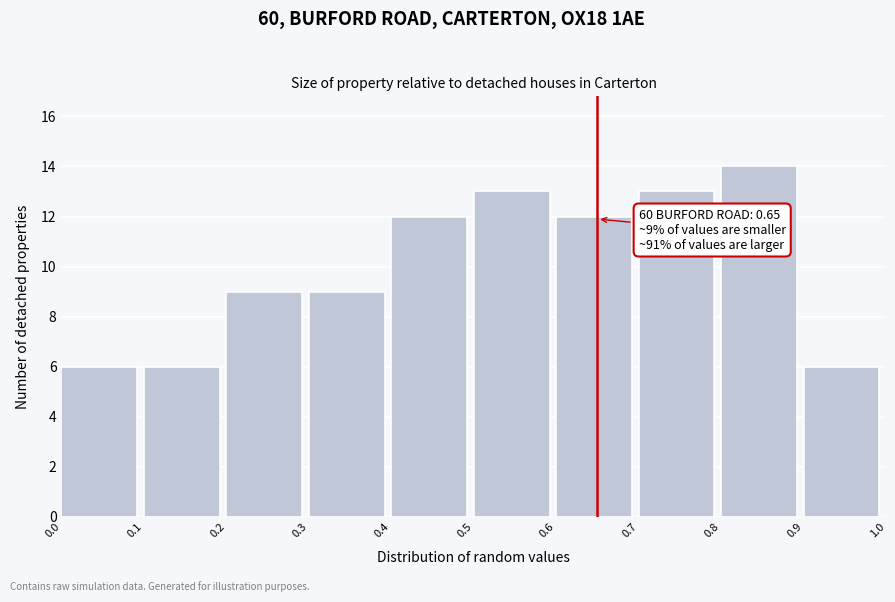

Which range on the x-axis has the tallest bar?

0.8 to 0.9